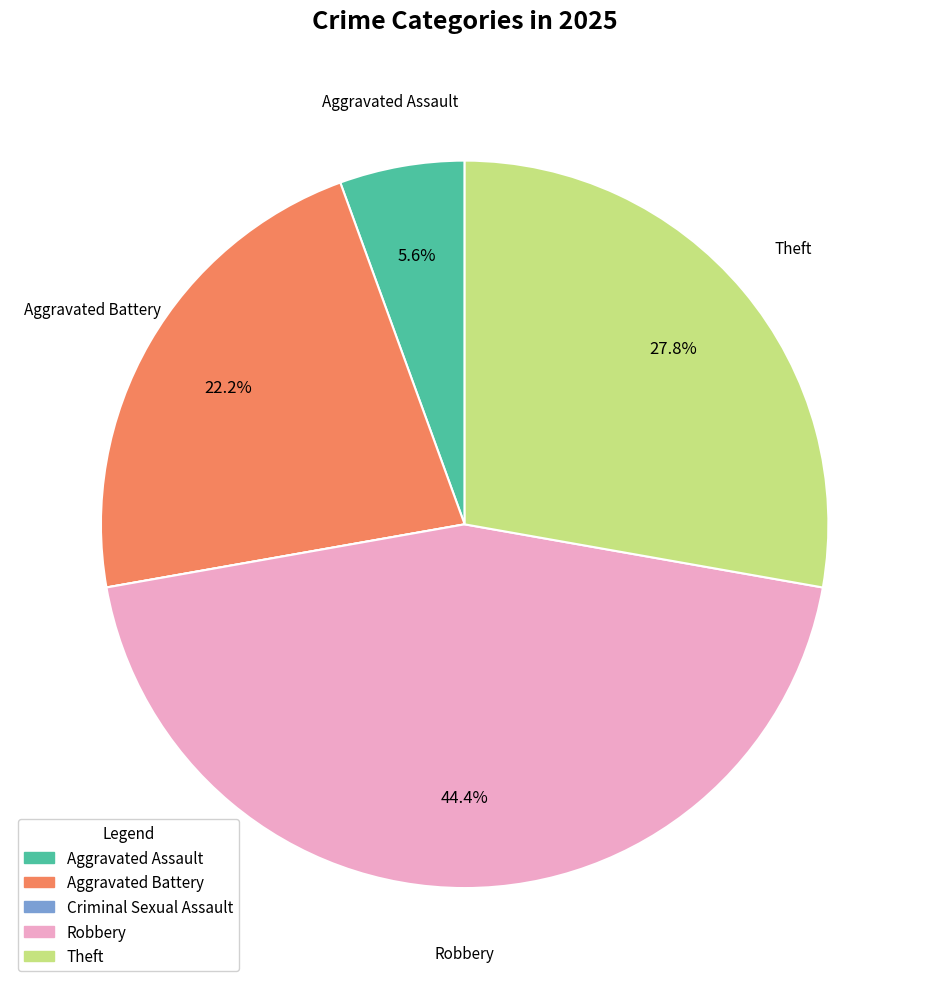

What is the total percentage of Aggravated Assault and Robbery?

50.0%